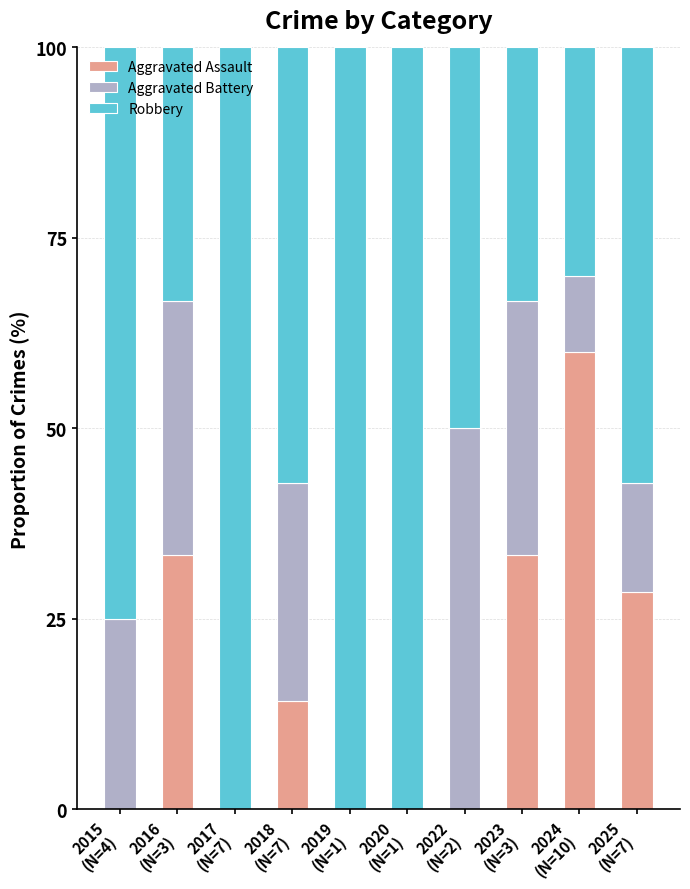

What is the highest value of the Aggravated Assault series?

60.0